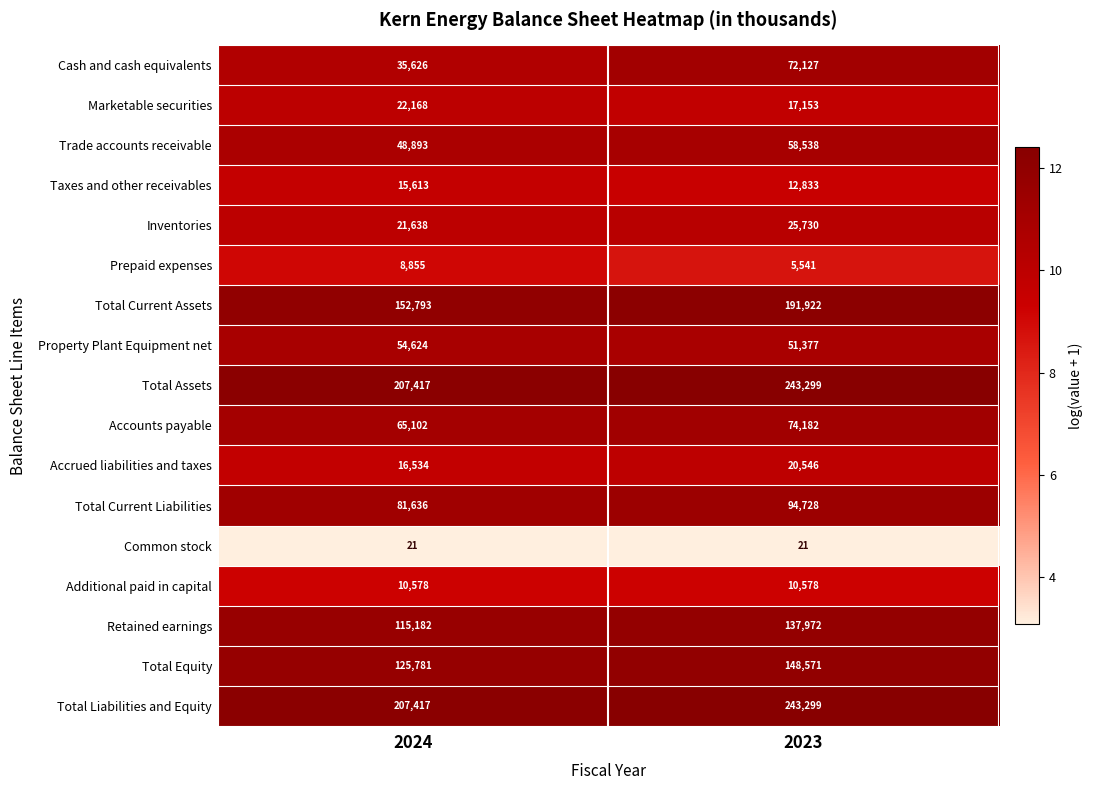

Between 2024 and 2023, which series saw the biggest shift?

Total Current Assets